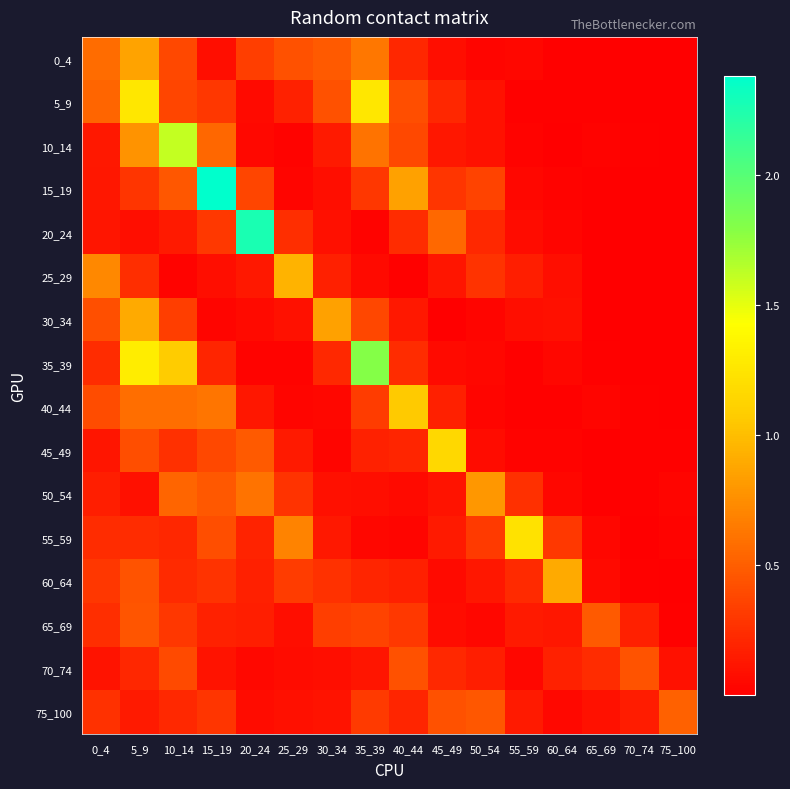

Which category has the highest value across all series?

15_19